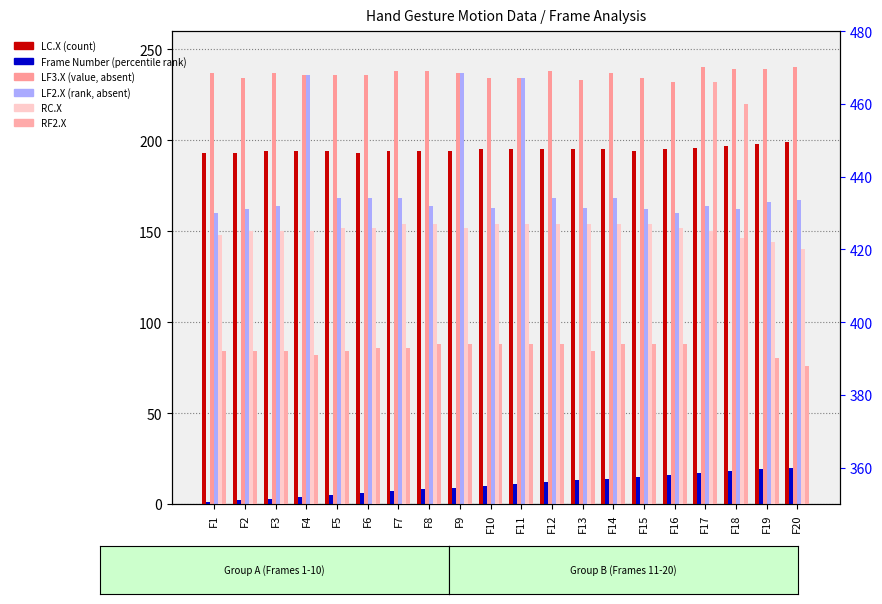

Reading left to right, extract all data points from this chart.

LC.X: 193	193	194	194	194	193	194	194	194	195	195	195	195	195	194	195	196	197	198	199
Frame Number: 1	2	3	4	5	6	7	8	9	10	11	12	13	14	15	16	17	18	19	20
LF3.X: 237	234	237	236	236	236	238	238	237	234	234	238	233	237	234	232	240	239	239	240
LF2.X: 160	162	164	236	168	168	168	164	237	163	234	168	163	168	162	160	164	162	166	167
RC.X: 424	425	425	425	426	426	427	427	426	427	427	427	427	427	427	426	425	423	422	420
RF2.X: 392	392	392	391	392	393	393	394	394	394	394	394	392	394	394	394	466	460	390	388